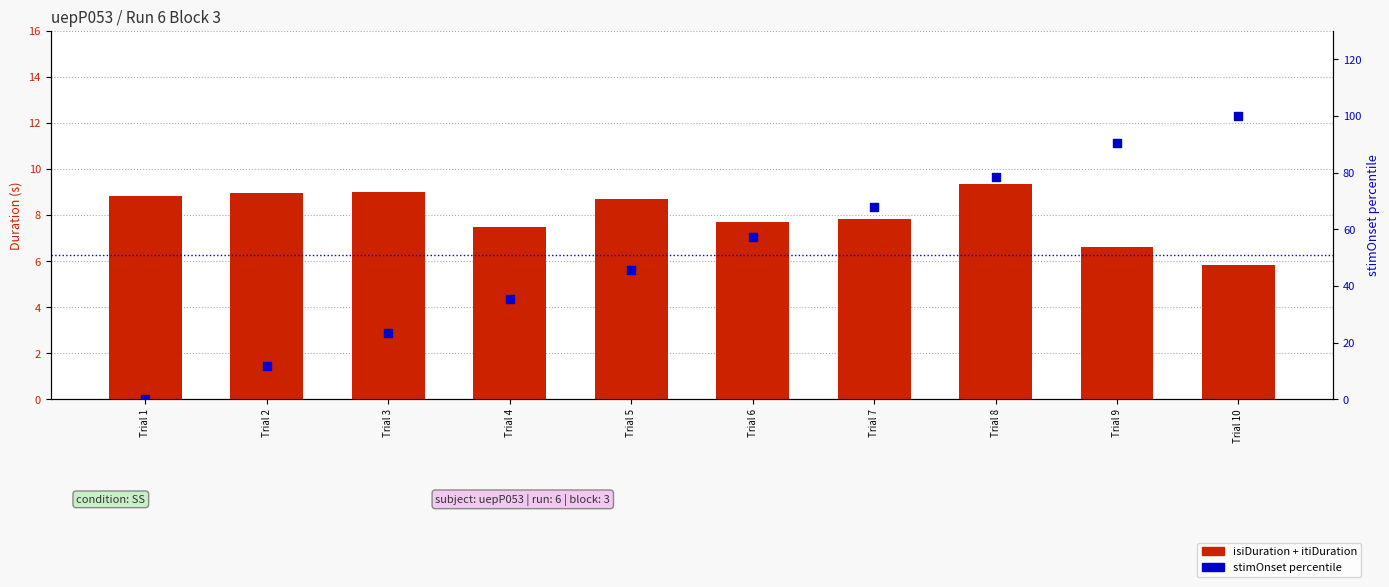

Which series has the largest Y range (max minus min)?

stimOnset (percentile)